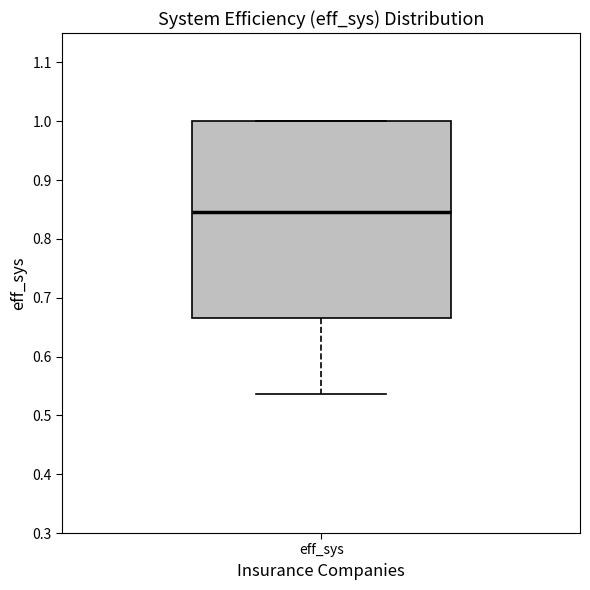

Transcribe this box plot: give where the median line is, the range the box spans, and where the two whiskers end, as read against the y-axis. The values are not printed on the chart, so give them approximately, as read against the axis.

median 0.85, box 0.67 to 1.00, whiskers 0.54 to 1.00